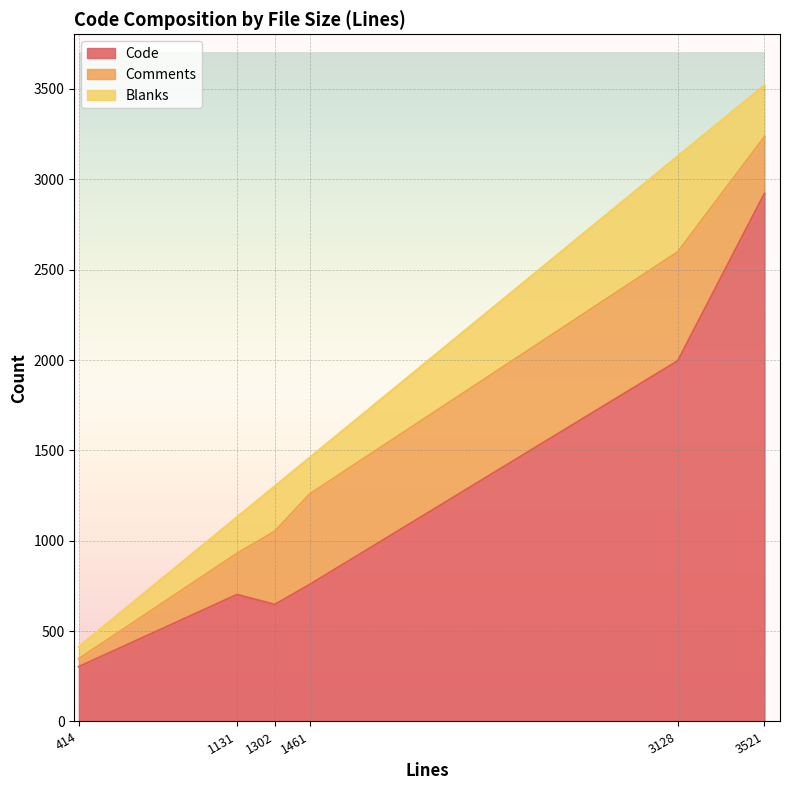

Where is the first local minimum for Code?

1302